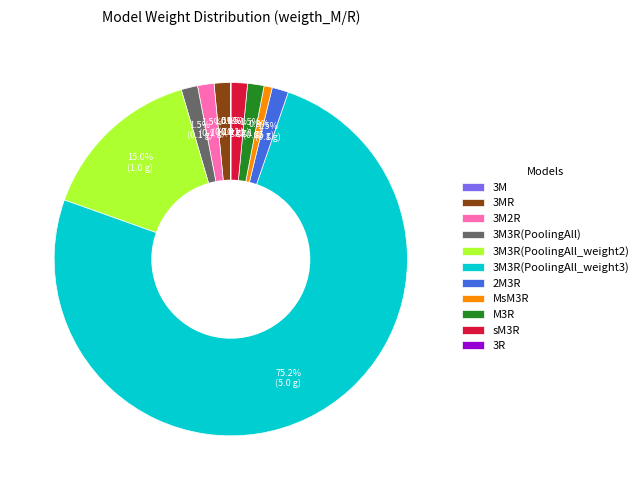

Is there any slice that represents more than half of the pie?

Yes